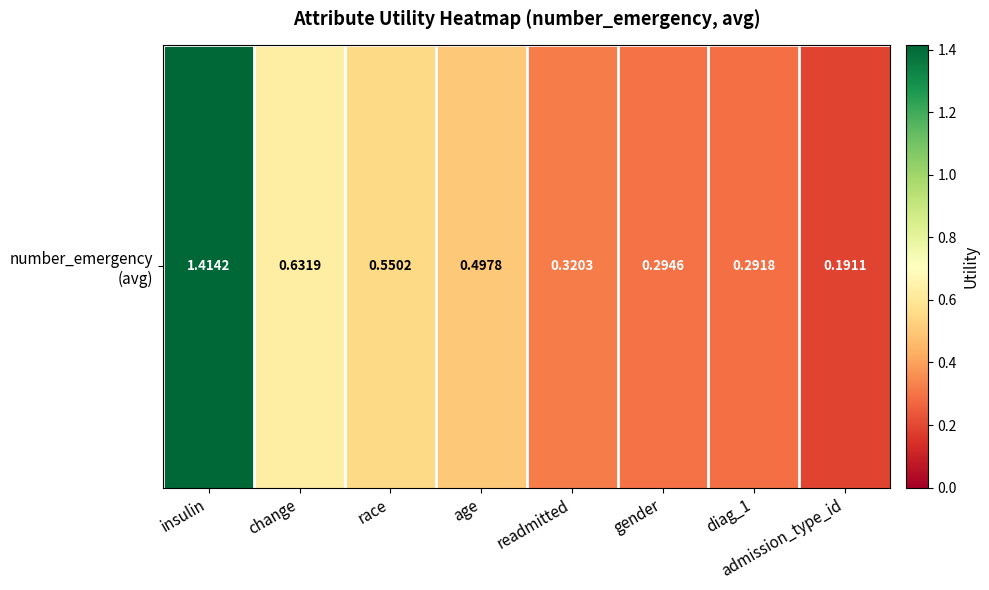

At which category does the chart reach its peak across all series?

insulin